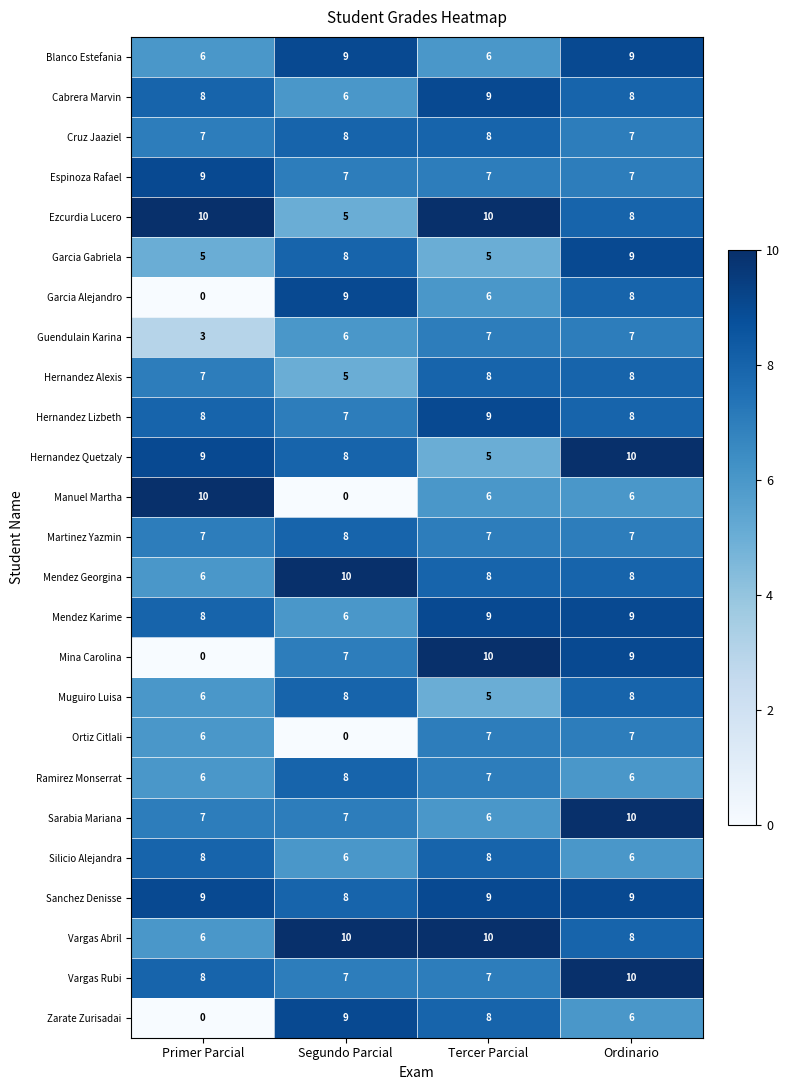

What is the difference between the highest and lowest values at Tercer Parcial?

5